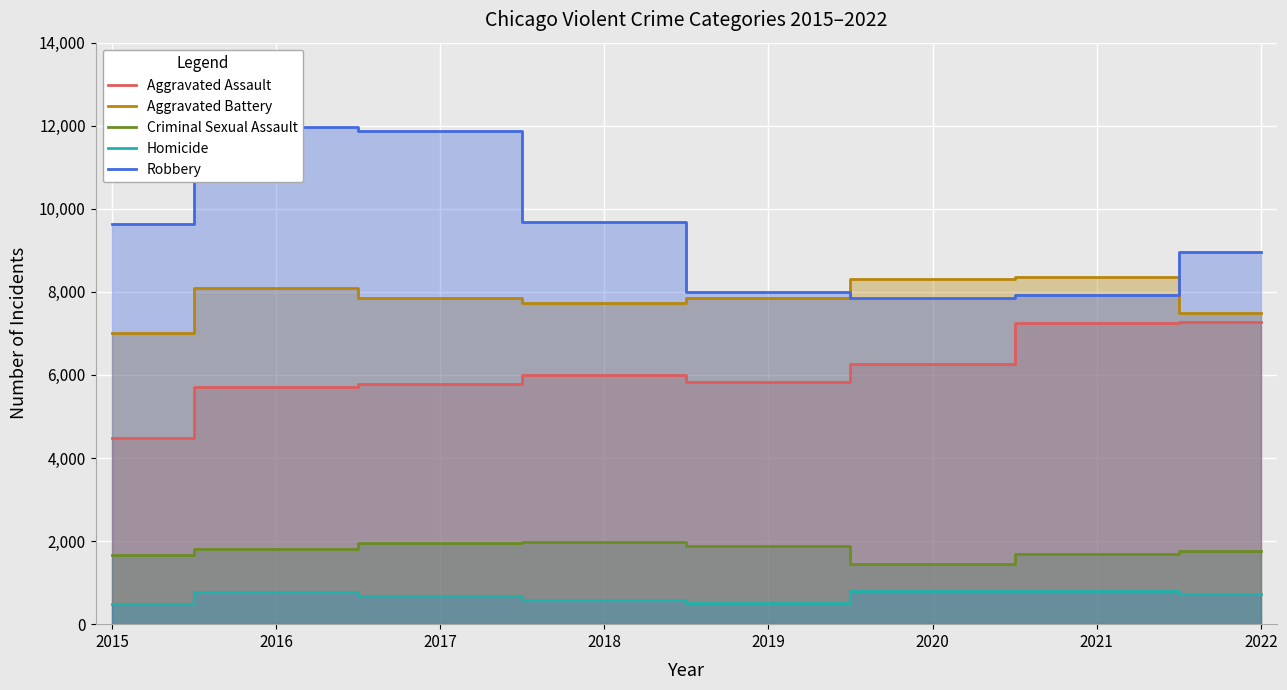

At which label does Aggravated Battery first exceed 7857?

2016